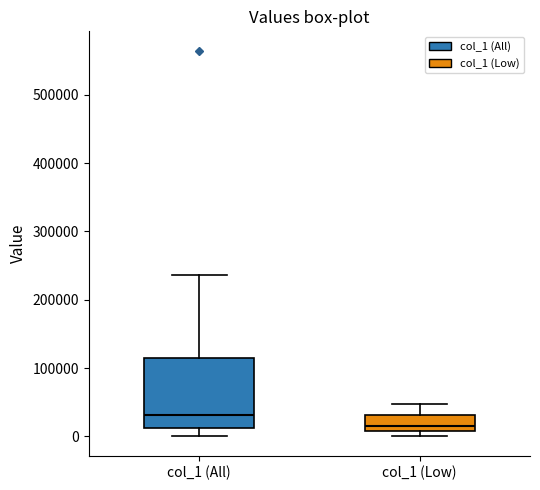

Reading left to right, transcribe this box plot: for each box, give where its median line is, the range the box spans, and where its two whiskers end, as read against the y-axis. The values are not printed on the chart, so give them approximately, as read against the axis.

col_1 (All): median 30000, box 10000 to 110000, whiskers 0 to 240000
col_1 (Low): median 10000 (just above the box's lower edge), box 10000 to 30000, whiskers 0 to 50000